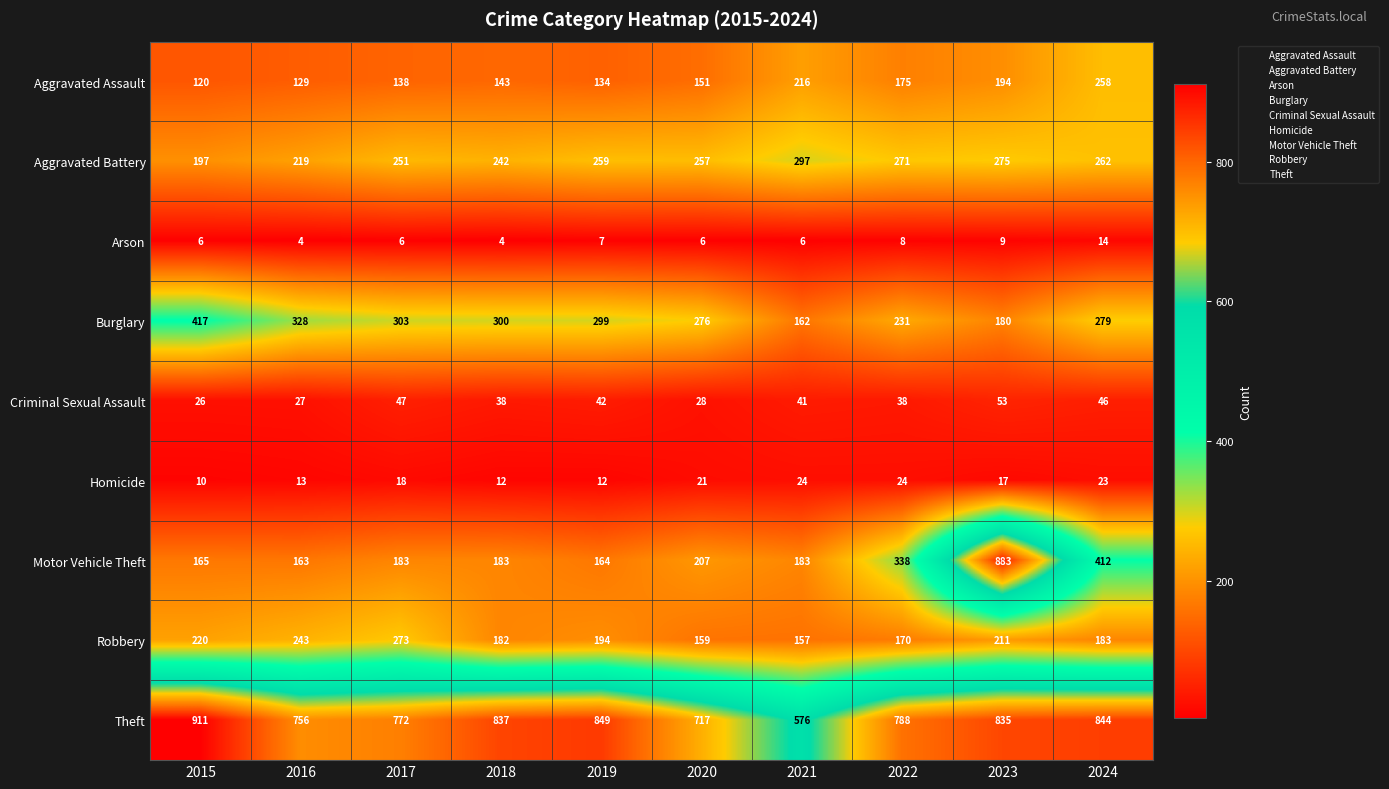

What is the maximum value shown in the chart?

911